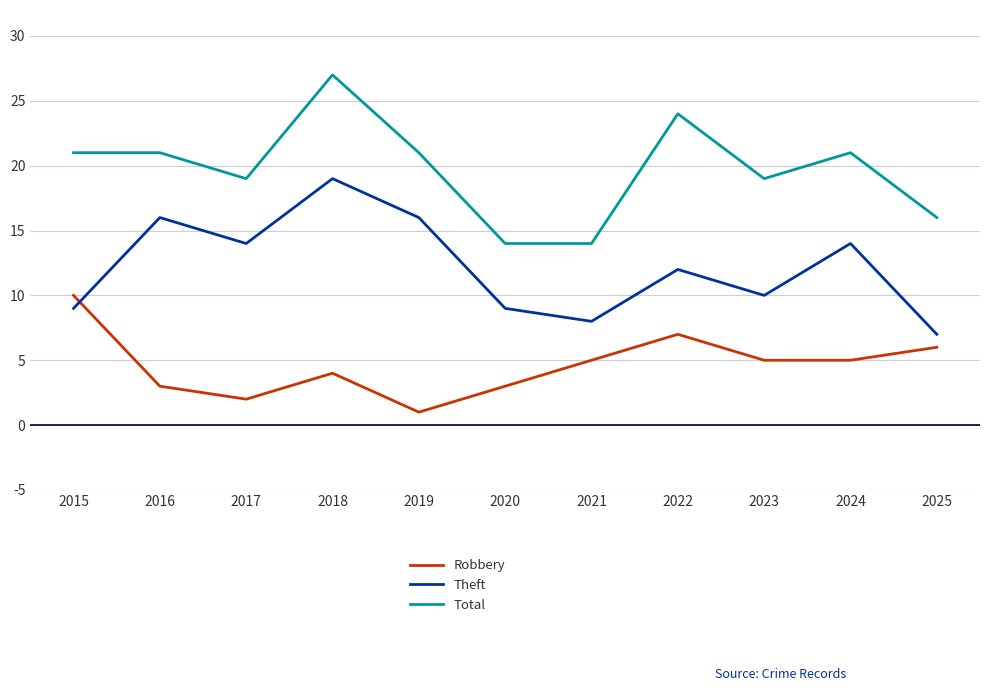

Reading left to right, extract all data points from this chart.

Robbery: 2015=10	2016=3	2017=2	2018=4	2019=1	2020=3	2021=5	2022=7	2023=5	2024=5	2025=6
Theft: 2015=9	2016=16	2017=14	2018=19	2019=16	2020=9	2021=8	2022=12	2023=10	2024=14	2025=7
Total: 2015=21	2016=21	2017=19	2018=27	2019=21	2020=14	2021=14	2022=24	2023=19	2024=21	2025=16